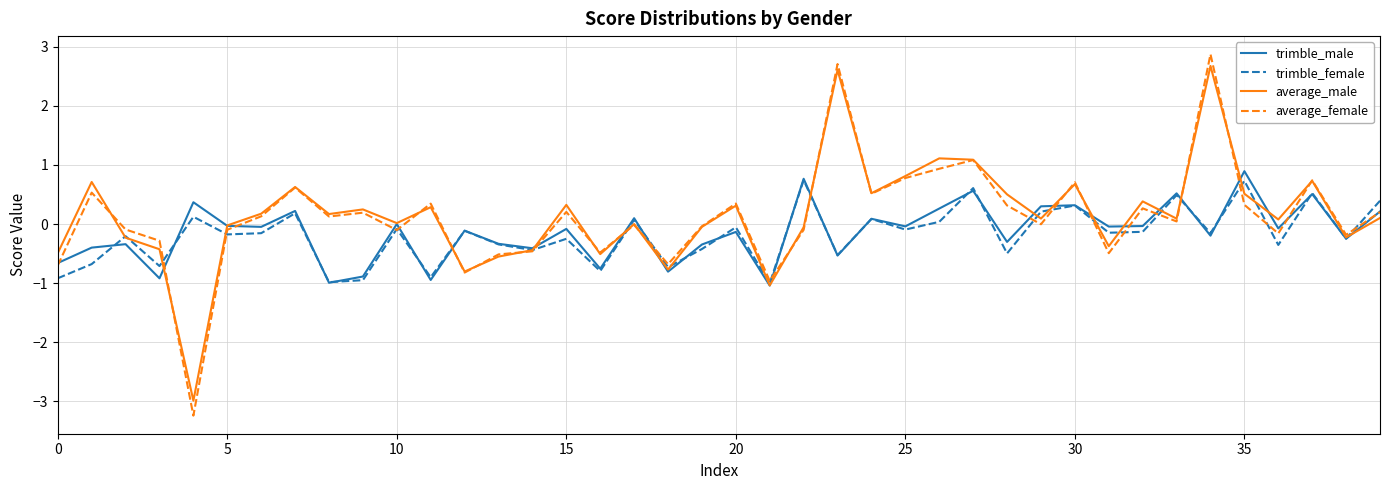

What is the sum of all average_male values?

5.9